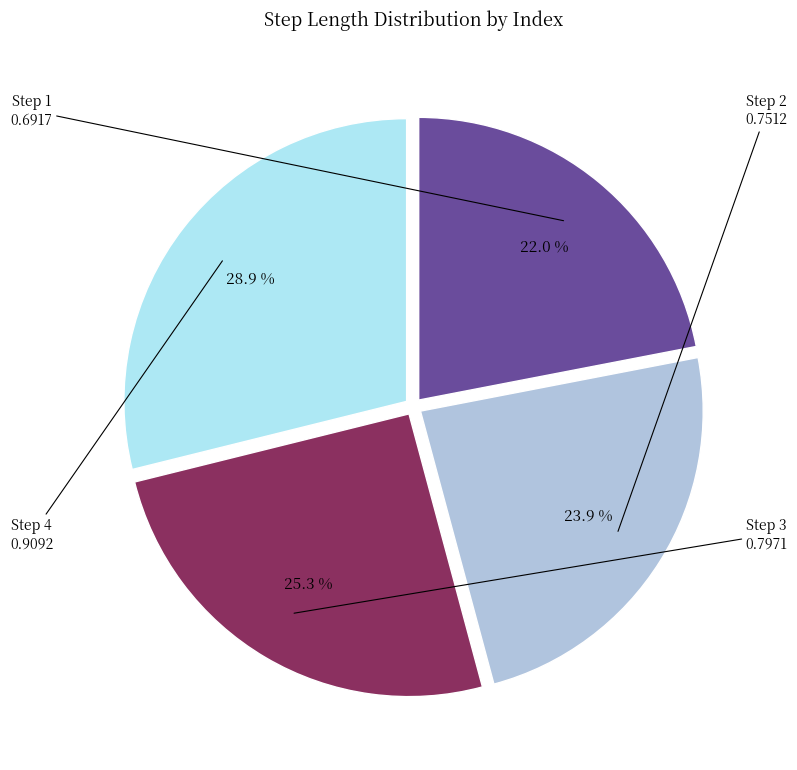

Is there a majority slice in this chart?

No